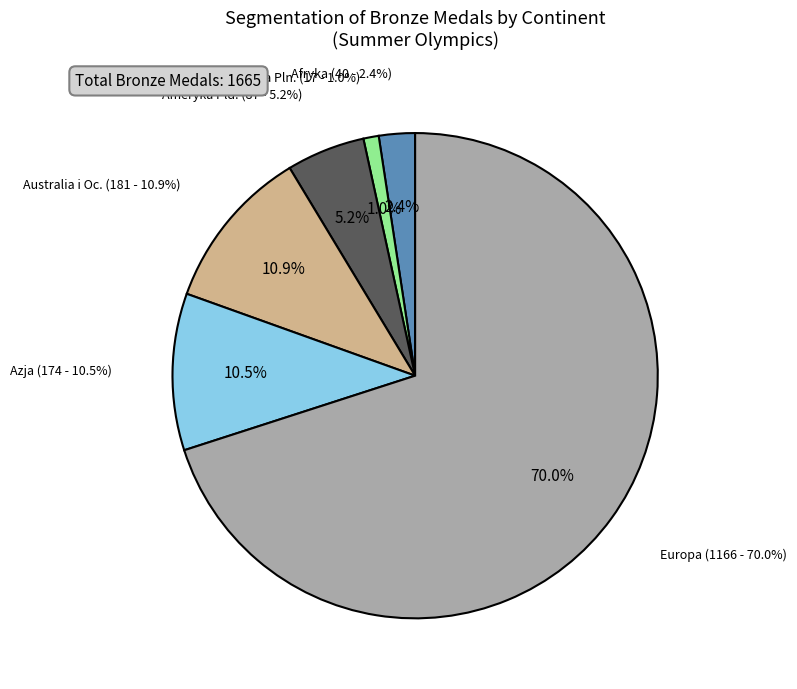

Rank the categories by value from highest to lowest.

Europa, Australia i Oc., Azja, Ameryka Pld., Afryka, Ameryka Pln.